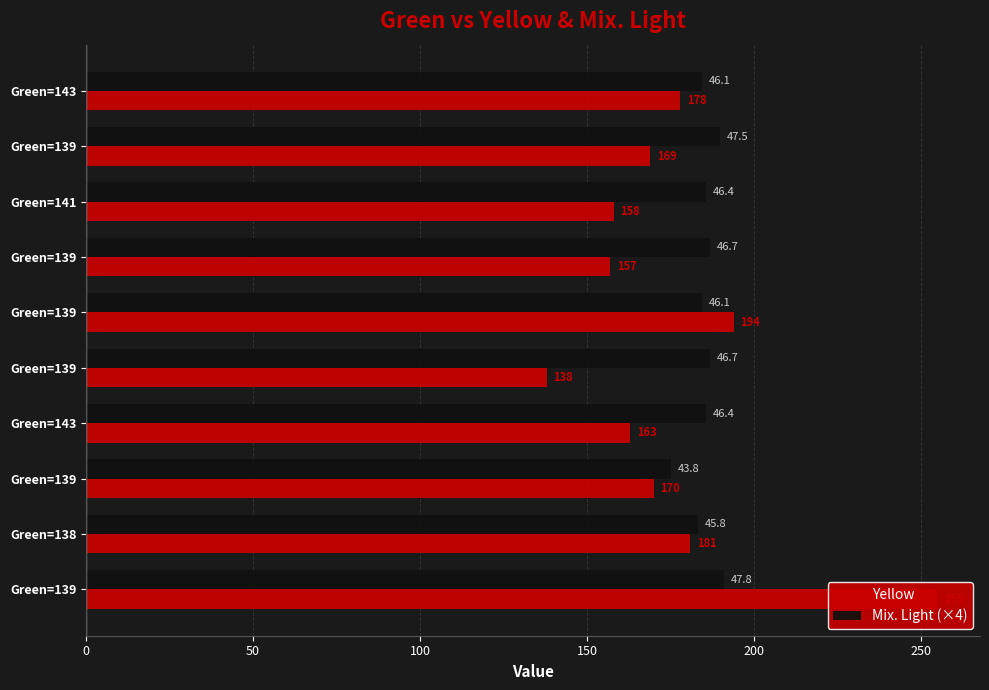

Rank the series by their average value, from highest to lowest.

Mix. Light (×4), Yellow